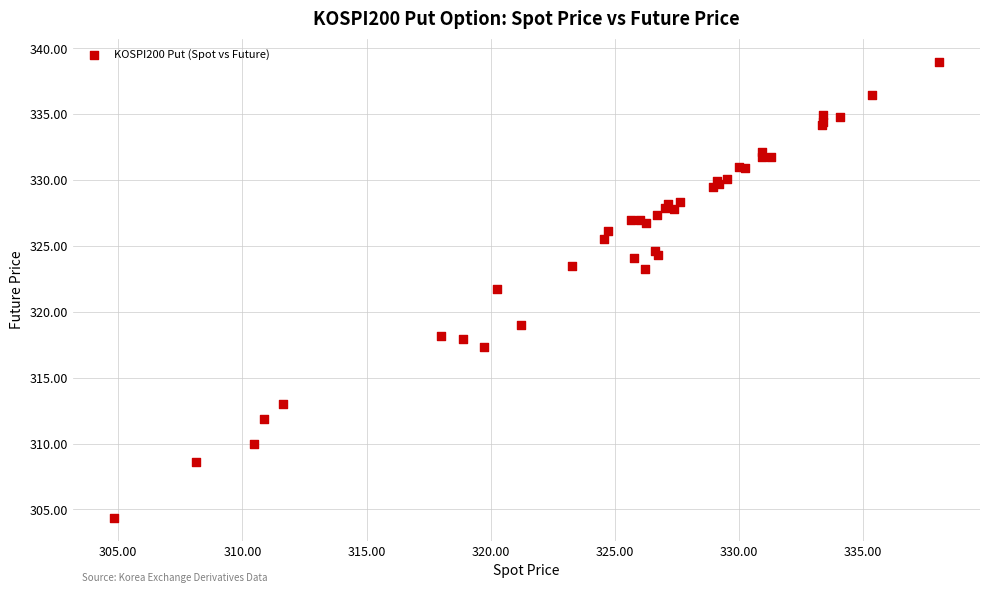

What Y value in the scatter plot is closest to 321?

321.7